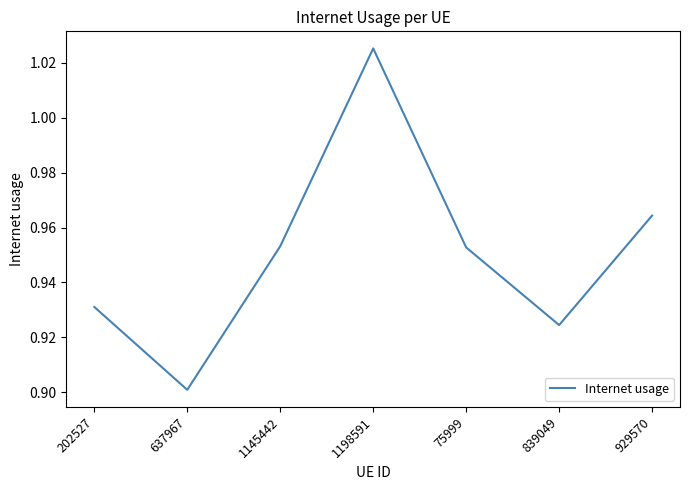

Which category has the lowest value across all series?

637967